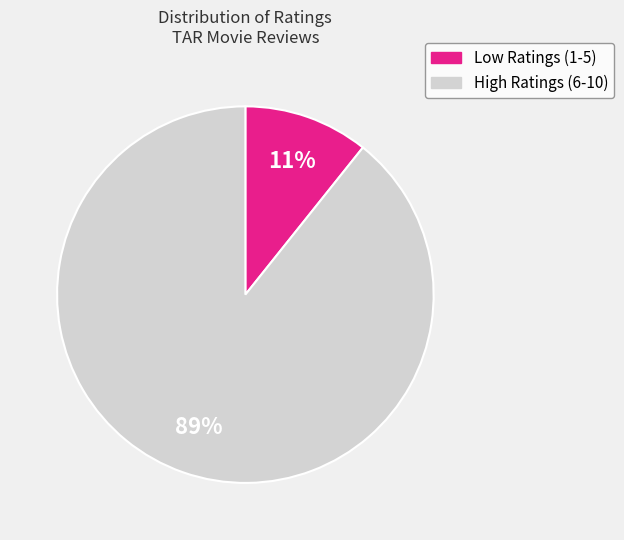

How many slices are in this pie chart?

2